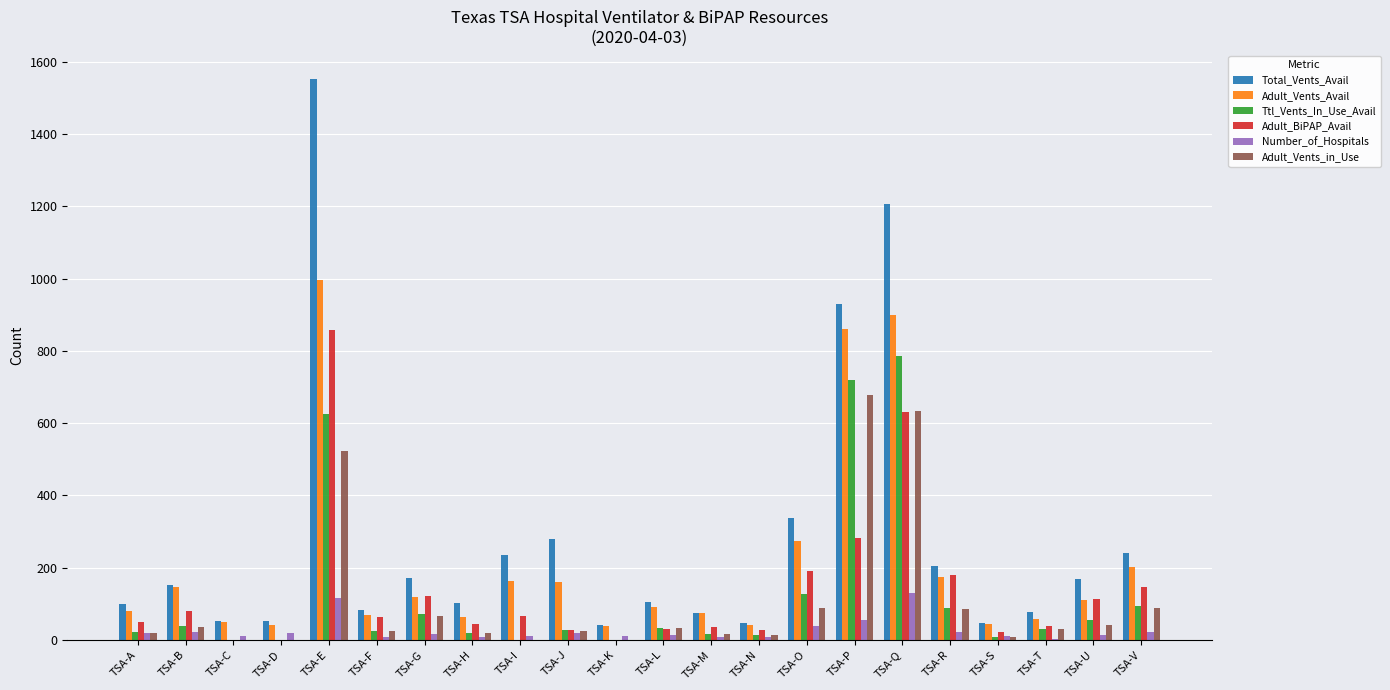

How many series are shown in this chart?

6